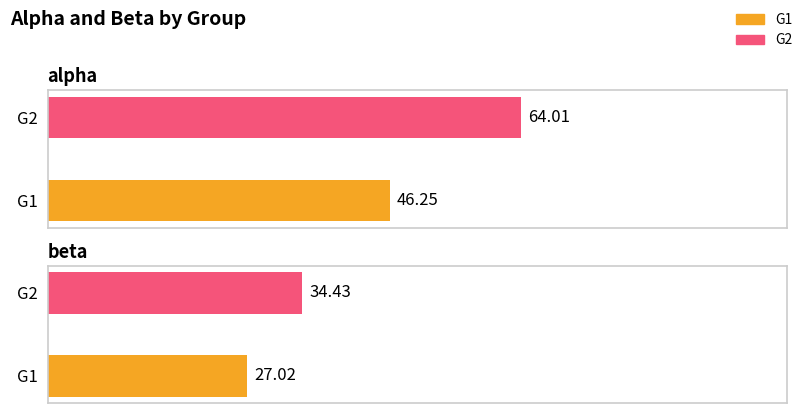

What value does the alpha series have at G1?

46.2